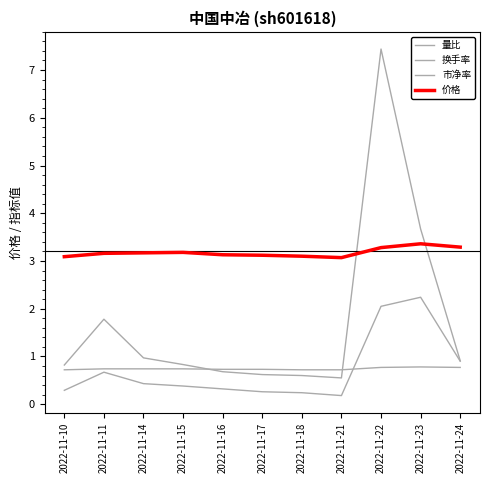

At how many categories does at least one series exceed 5?

1